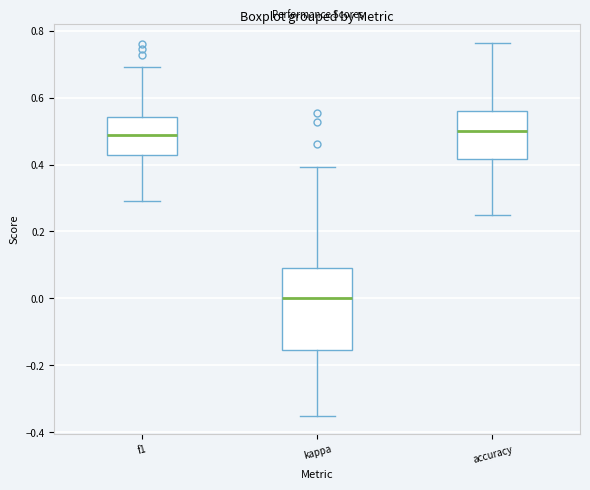

Which box has the lowest median line?

kappa